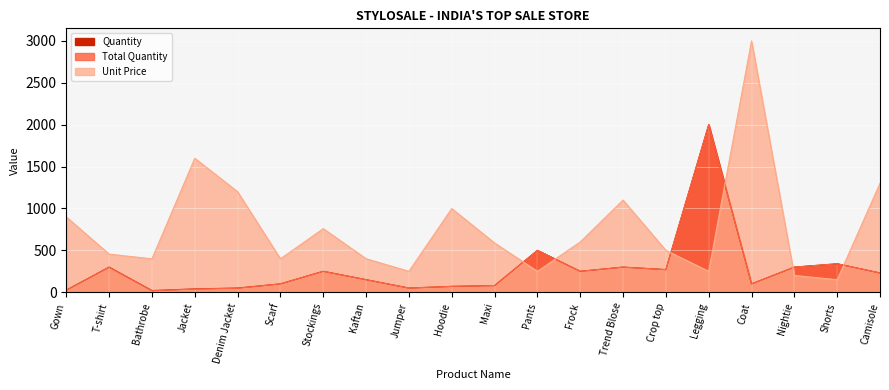

What is the sum of all Total Quantity values?

5414